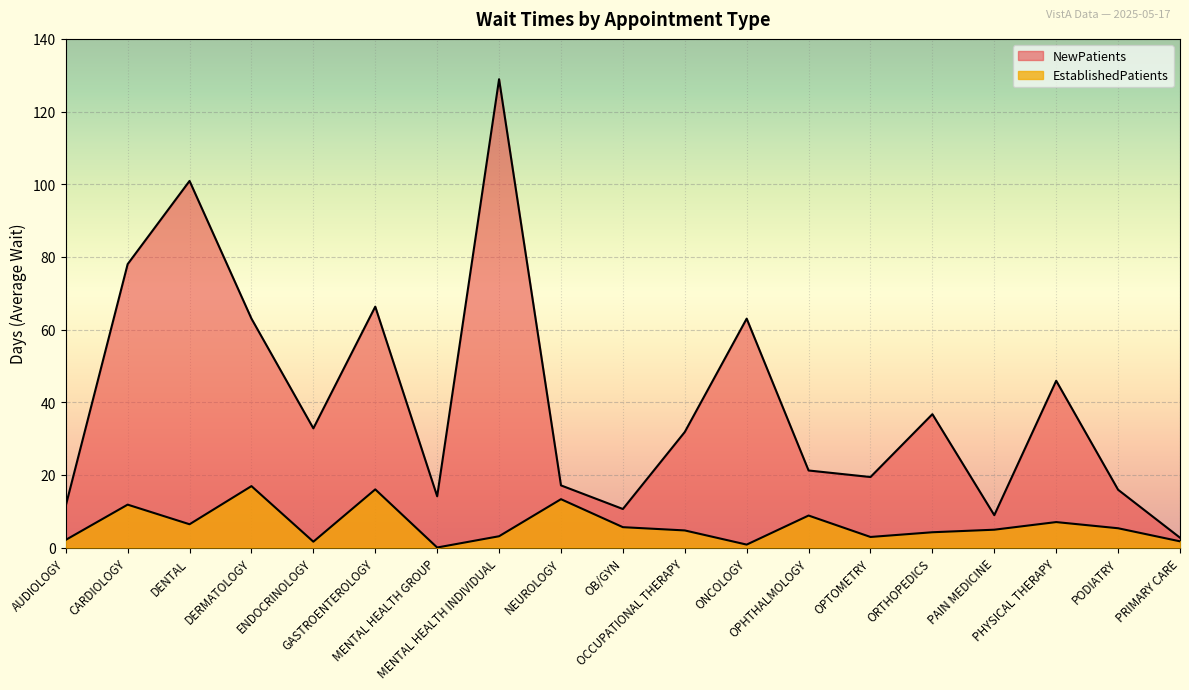

Is it true that NewPatients equals 102.3 at GASTROENTEROLOGY?

False